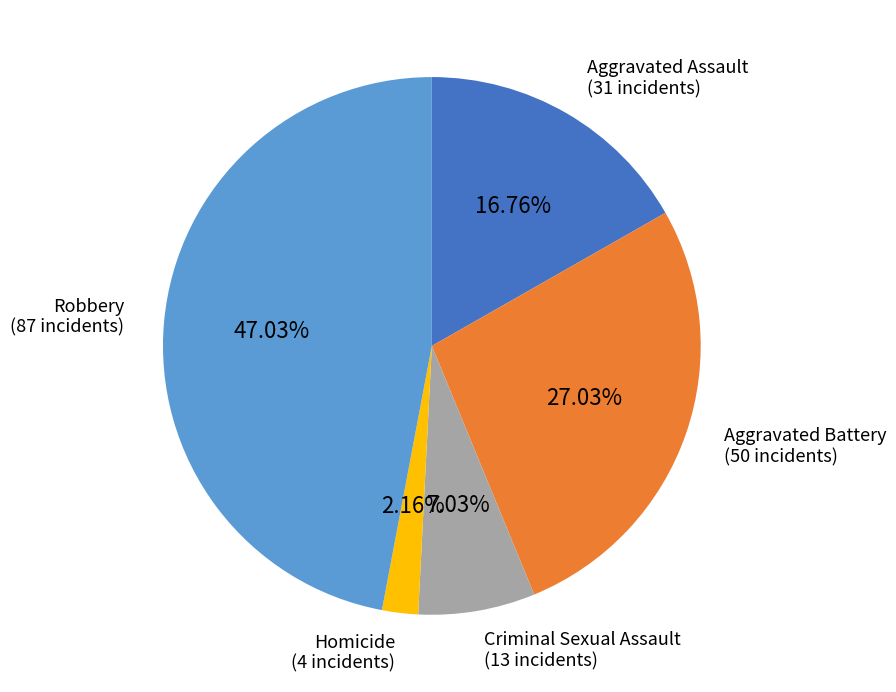

What is the largest slice in the pie chart?

Robbery